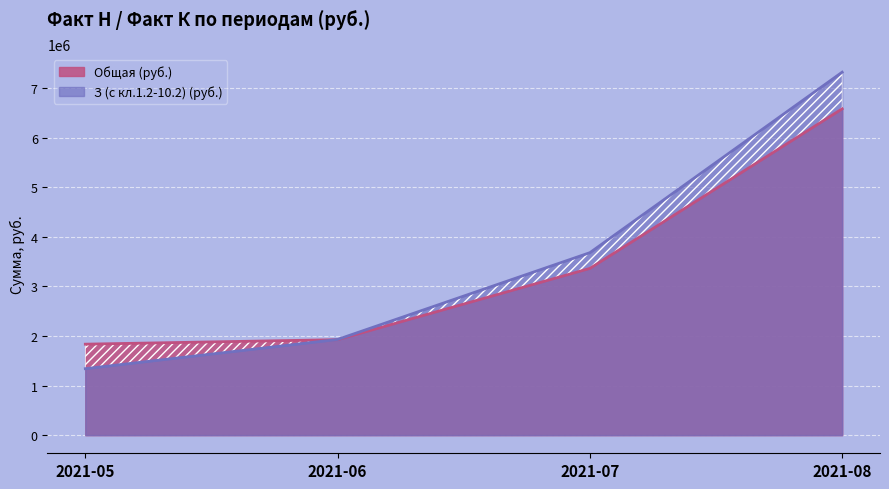

The value of Общая (руб.) at 2021-05 is 1833937.6. True or false?

True